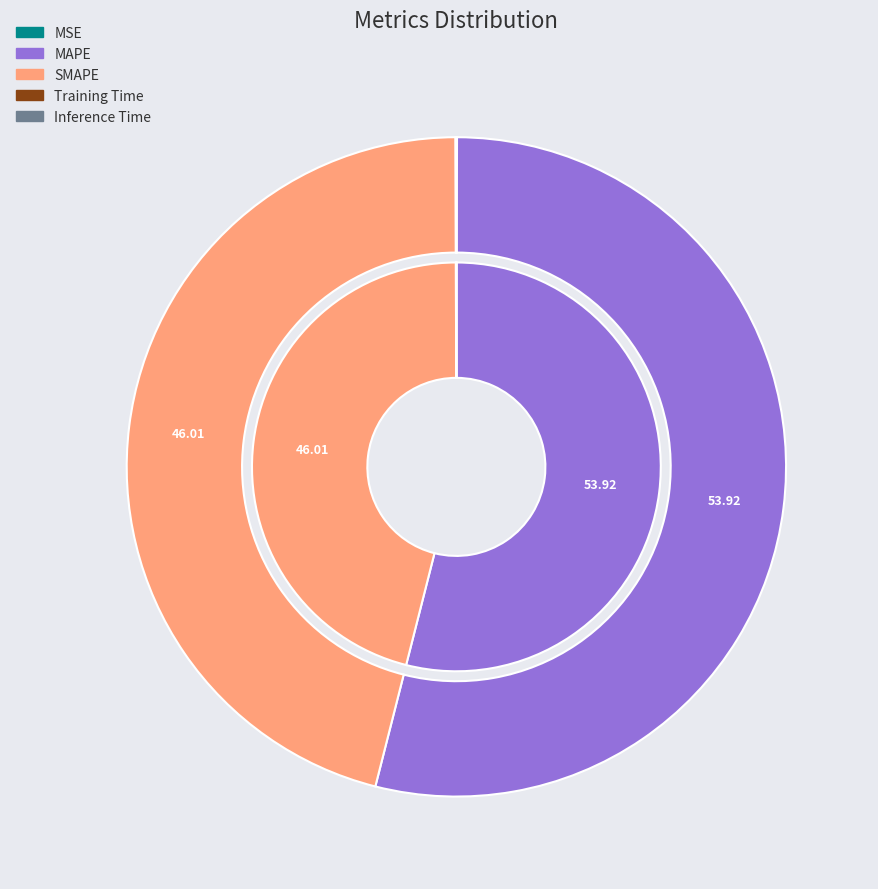

The Training Time slice represents 1% of the pie. True or false?

False